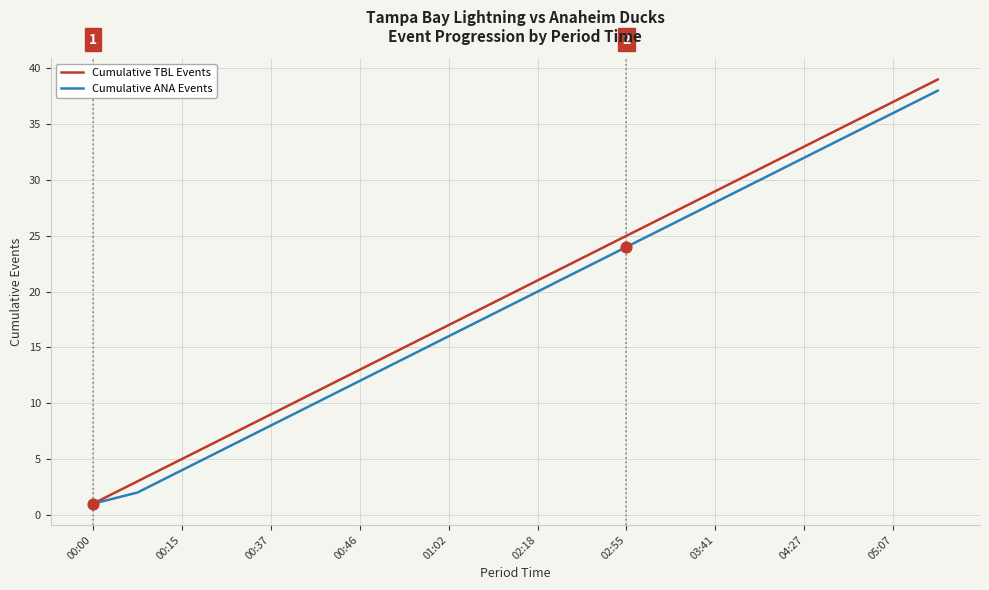

What is the highest value of the Cumulative TBL Events series?

39